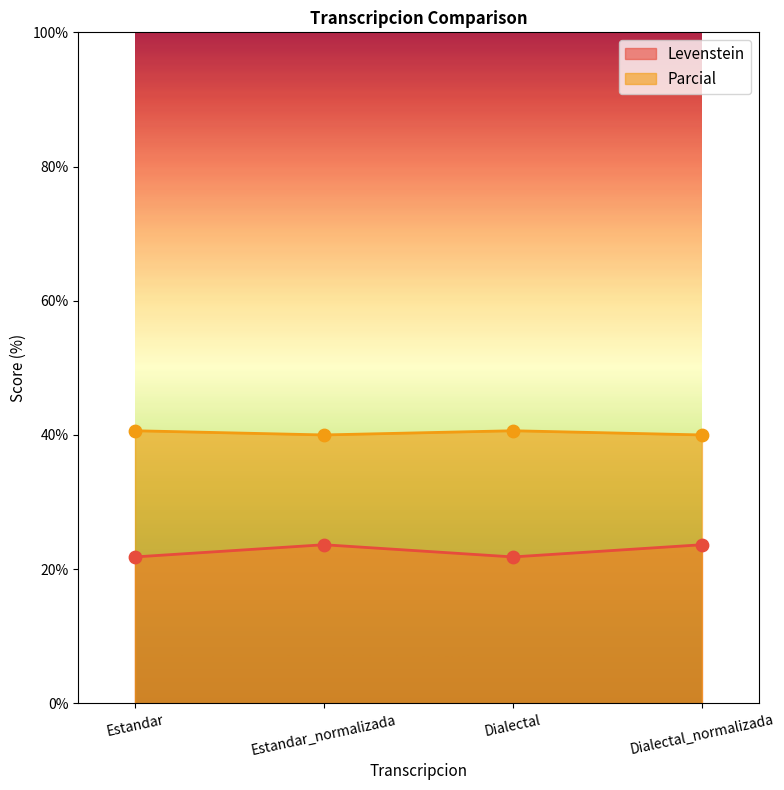

Which series has the largest total across all categories?

Parcial